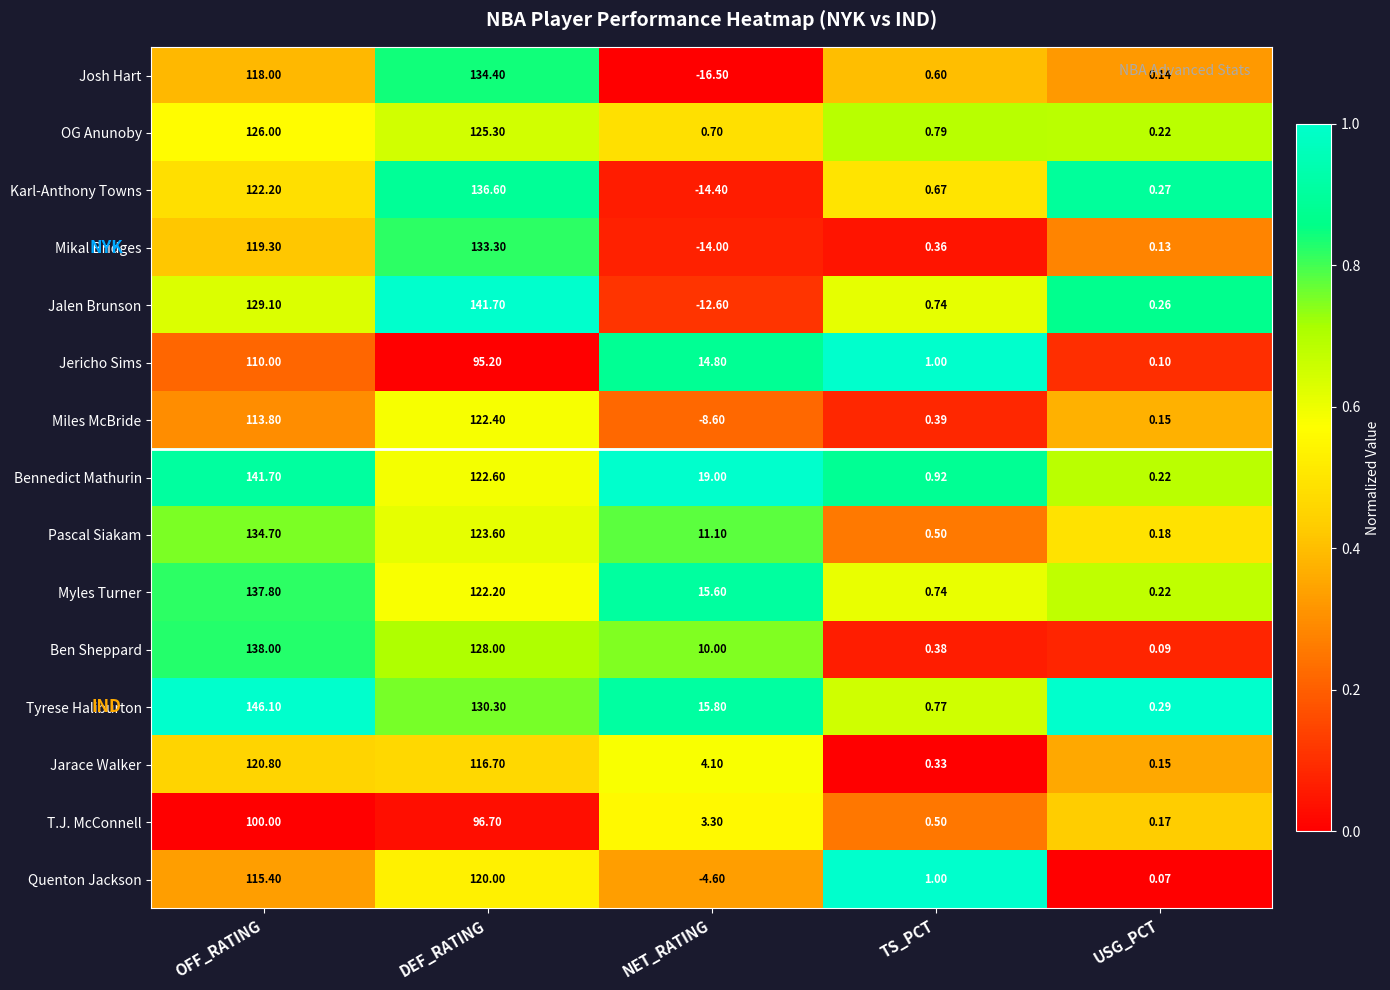

Which series has the largest total across all categories?

Tyrese Haliburton